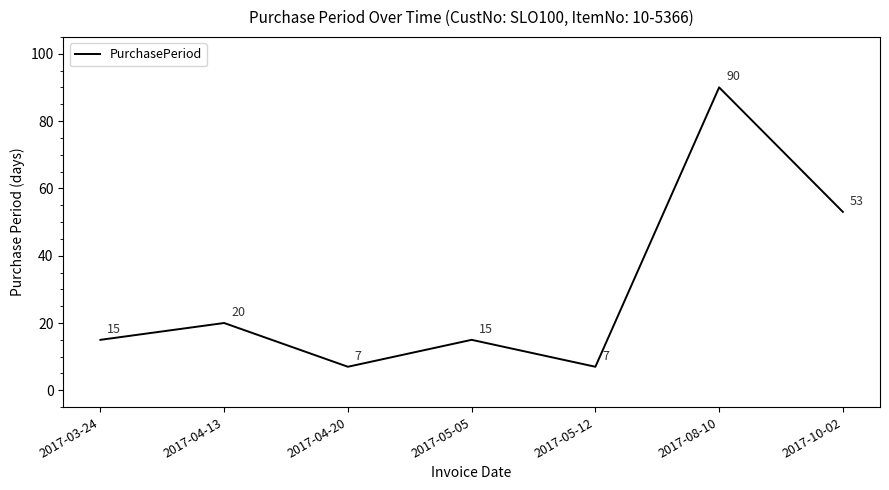

The chart shows a value of 2 at 2017-04-20. True or false?

False